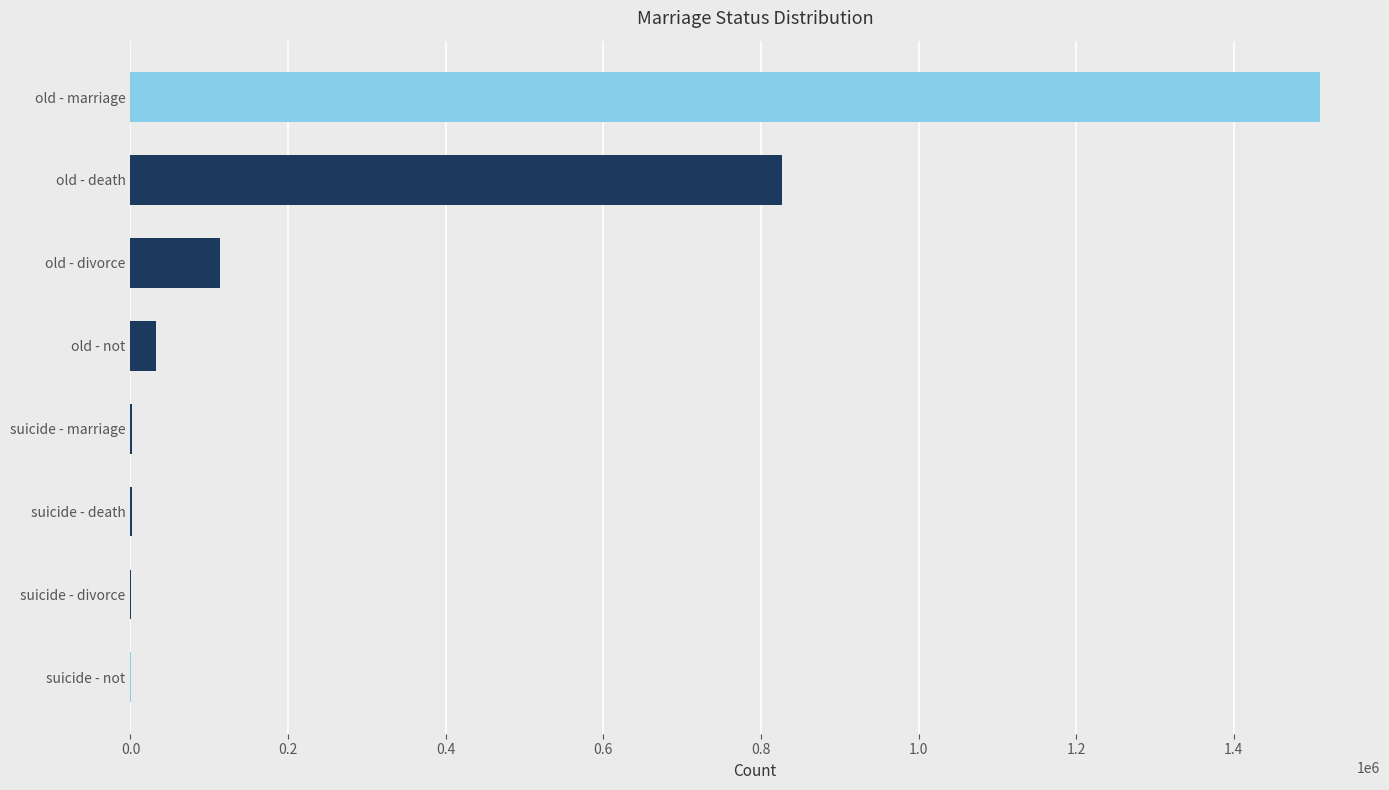

How many bars are there in each group?

4